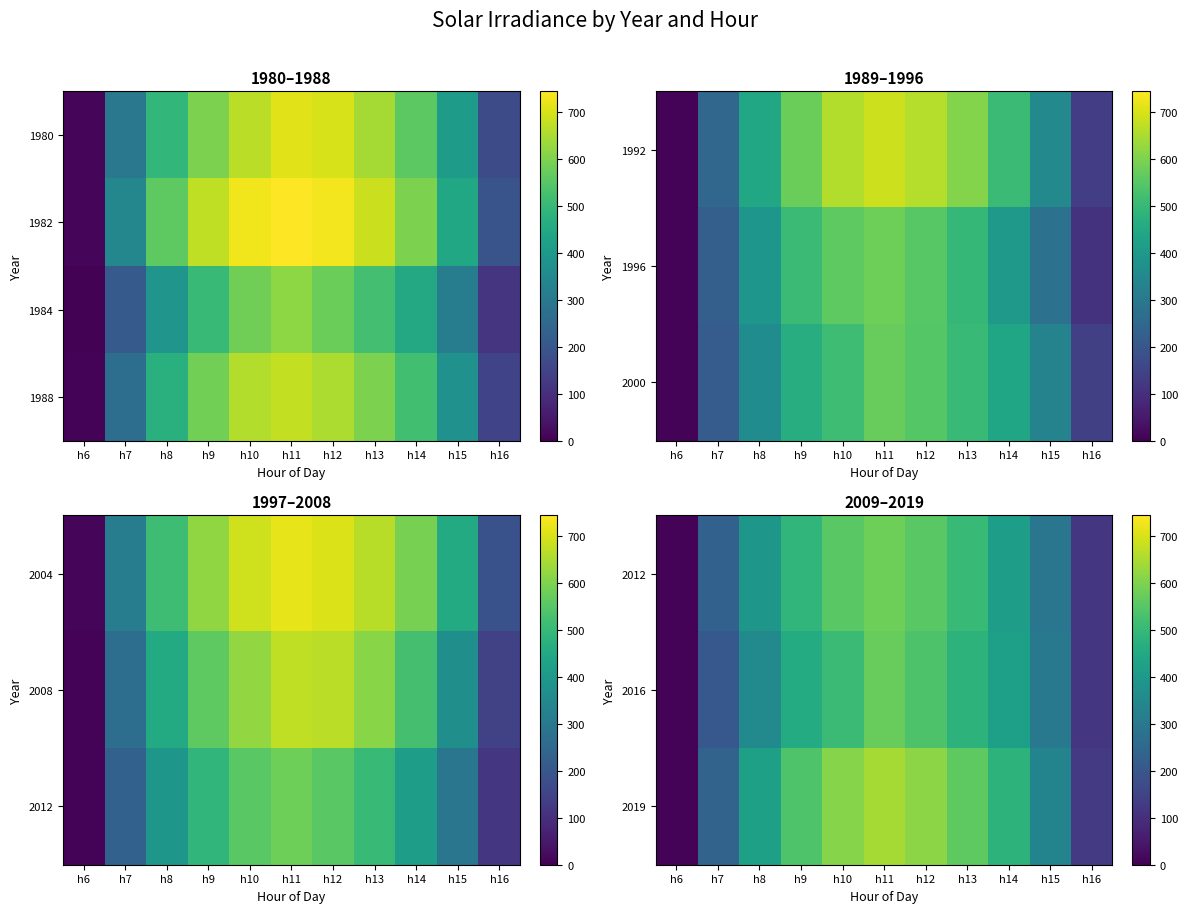

At how many categories does at least one series exceed 75?

10